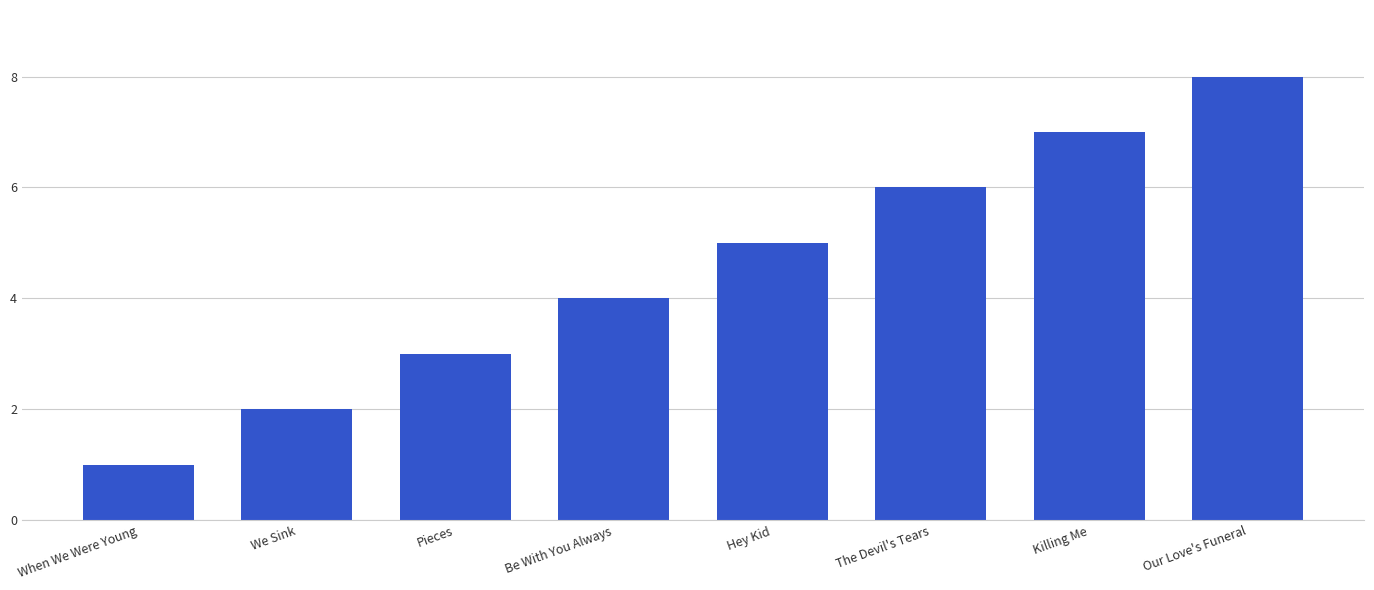

List the labels in order of value, largest first.

Our Love's Funeral, Killing Me, The Devil's Tears, Hey Kid, Be With You Always, Pieces, We Sink, When We Were Young